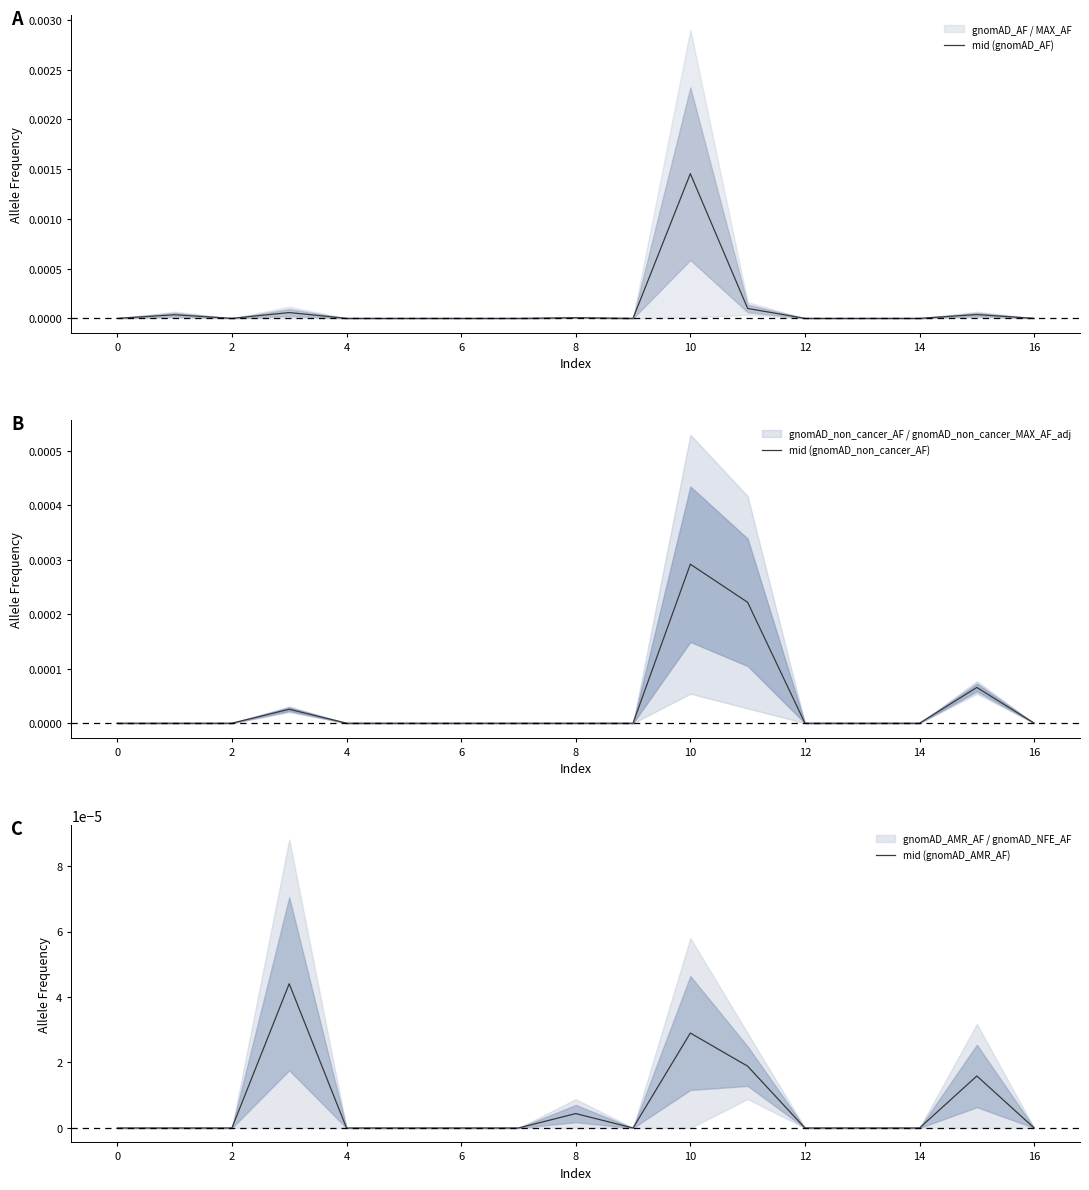

At how many categories does at least one series exceed 0?

6